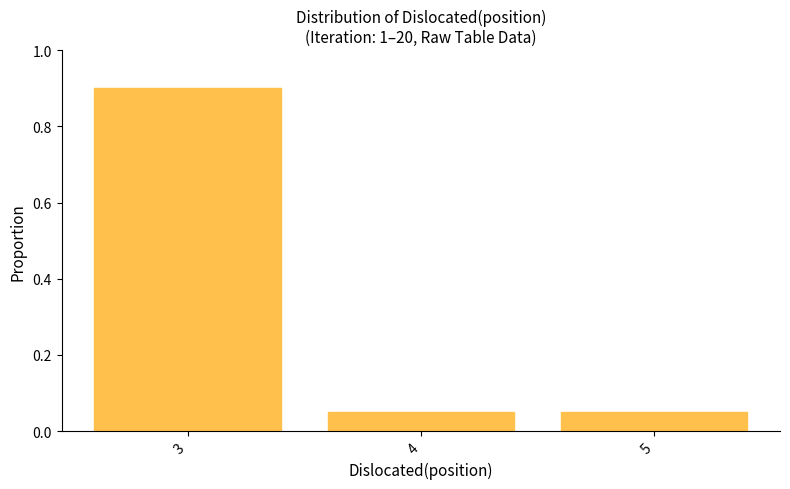

What is the value of the 1st bar from the left?

0.9